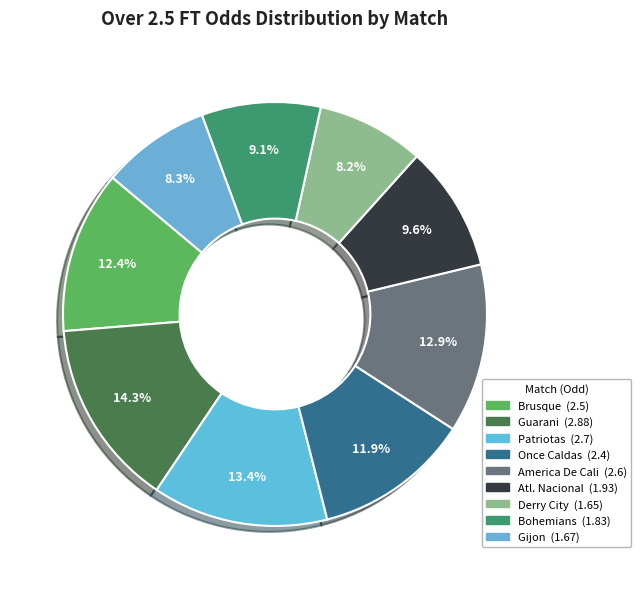

How many slices are in this pie chart?

9